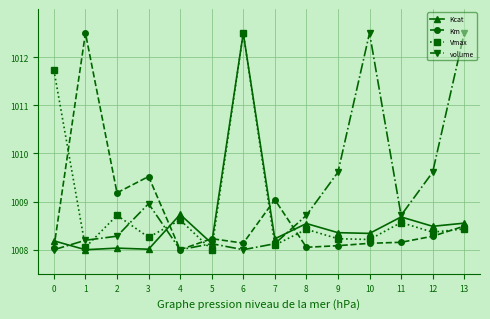

True or false: Kcat and Km cross at least once.

True